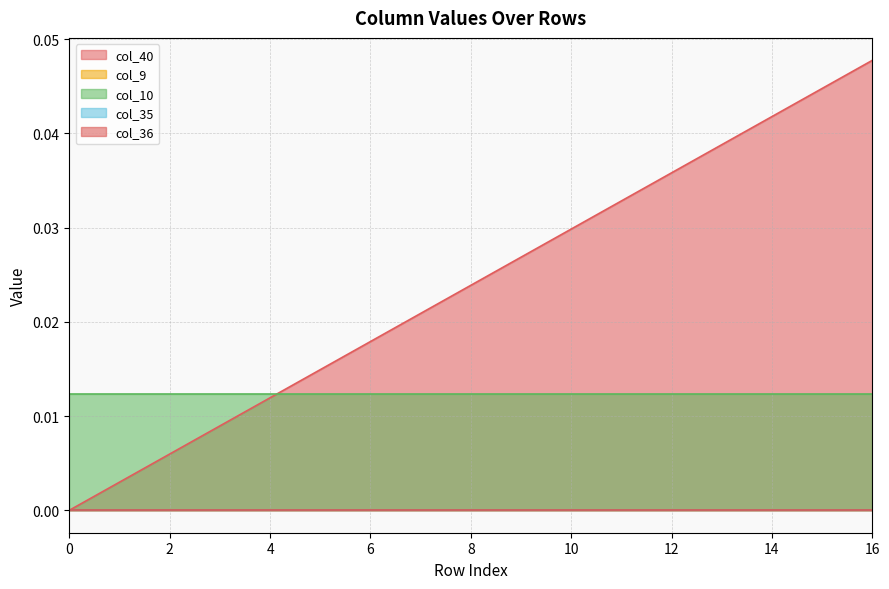

Which series changed the most between 5 and 9?

col_40